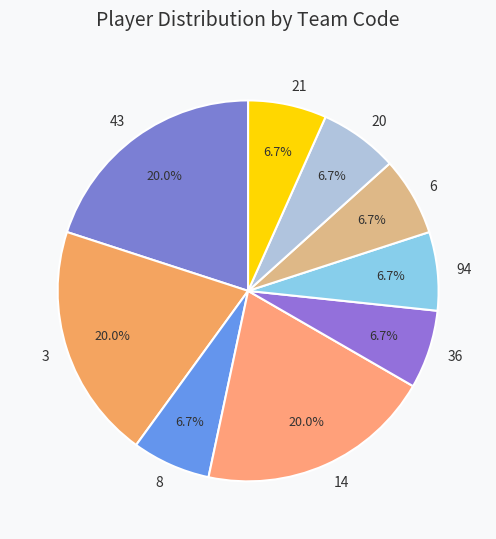

To the nearest percent, what percentage of the pie is 36?

7%